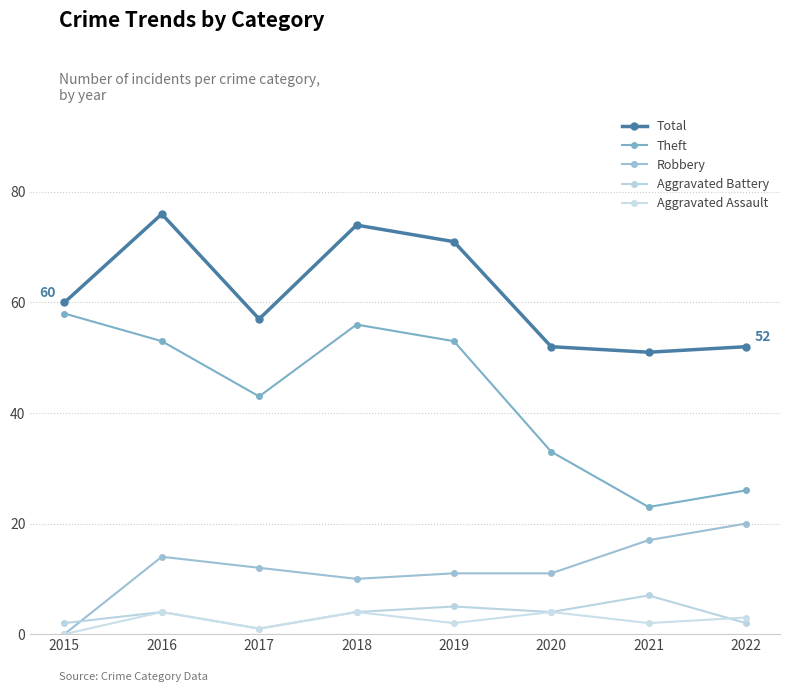

Reading right to left, what are all the values shown in this chart?

Total: 52	51	52	71	74	57	76	60
Theft: 26	23	33	53	56	43	53	58
Robbery: 20	17	11	11	10	12	14	0
Aggravated Battery: 2	7	4	5	4	1	4	2
Aggravated Assault: 3	2	4	2	4	1	4	0